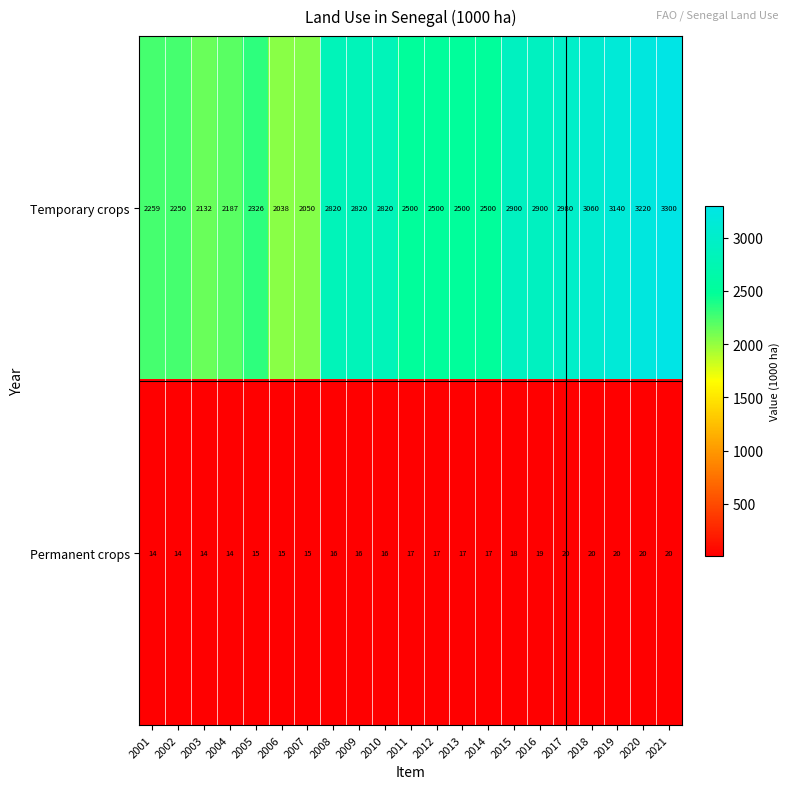

At which category is the sum across all series the highest?

2021